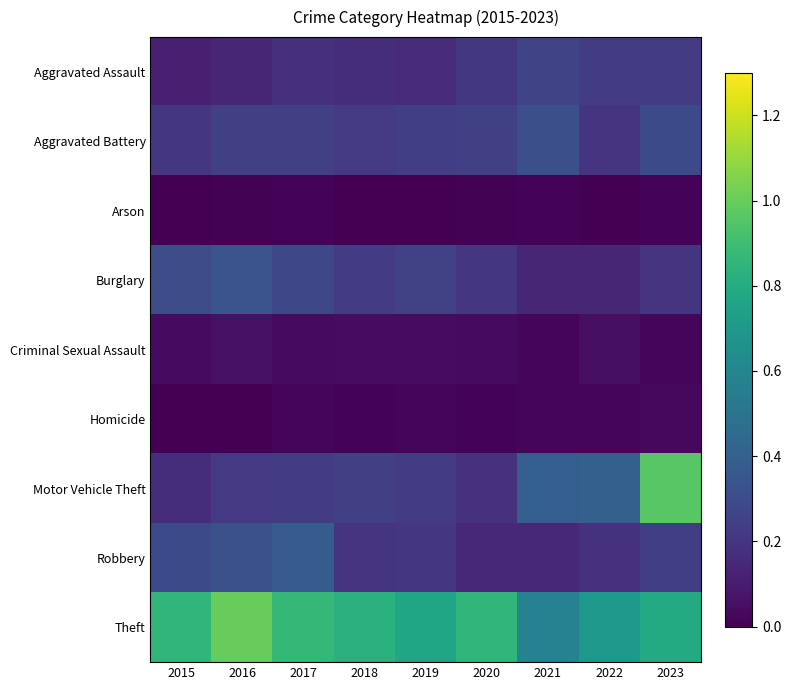

Which series has the widest spread of values?

Motor Vehicle Theft